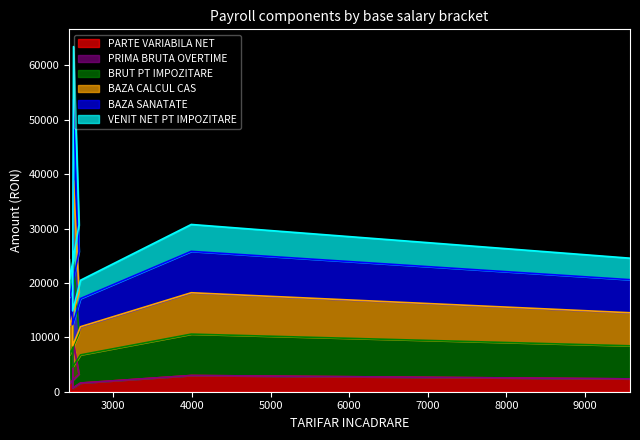

True or false: BRUT PT IMPOZITARE and PARTE VARIABILA NET cross at least once.

False